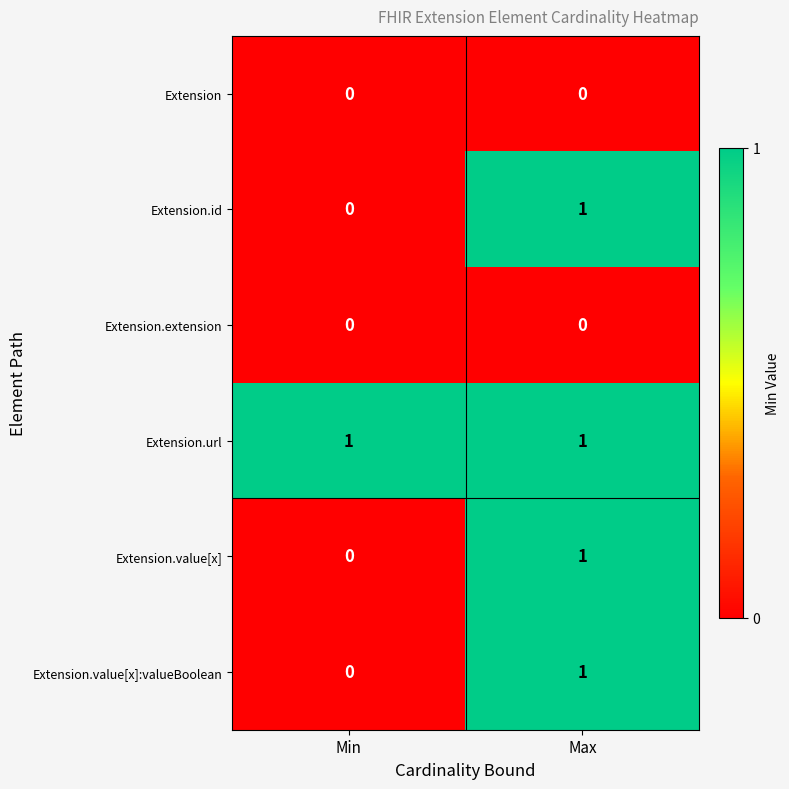

At which category is the sum across all series the highest?

Max